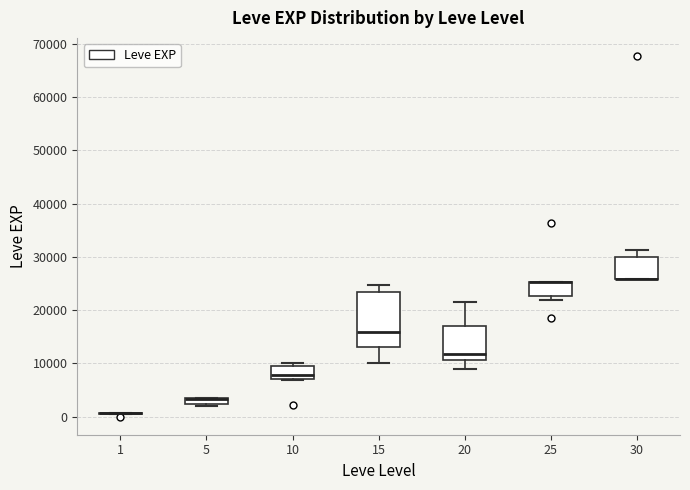

Which box is the tallest, from its lower edge to its upper edge?

15